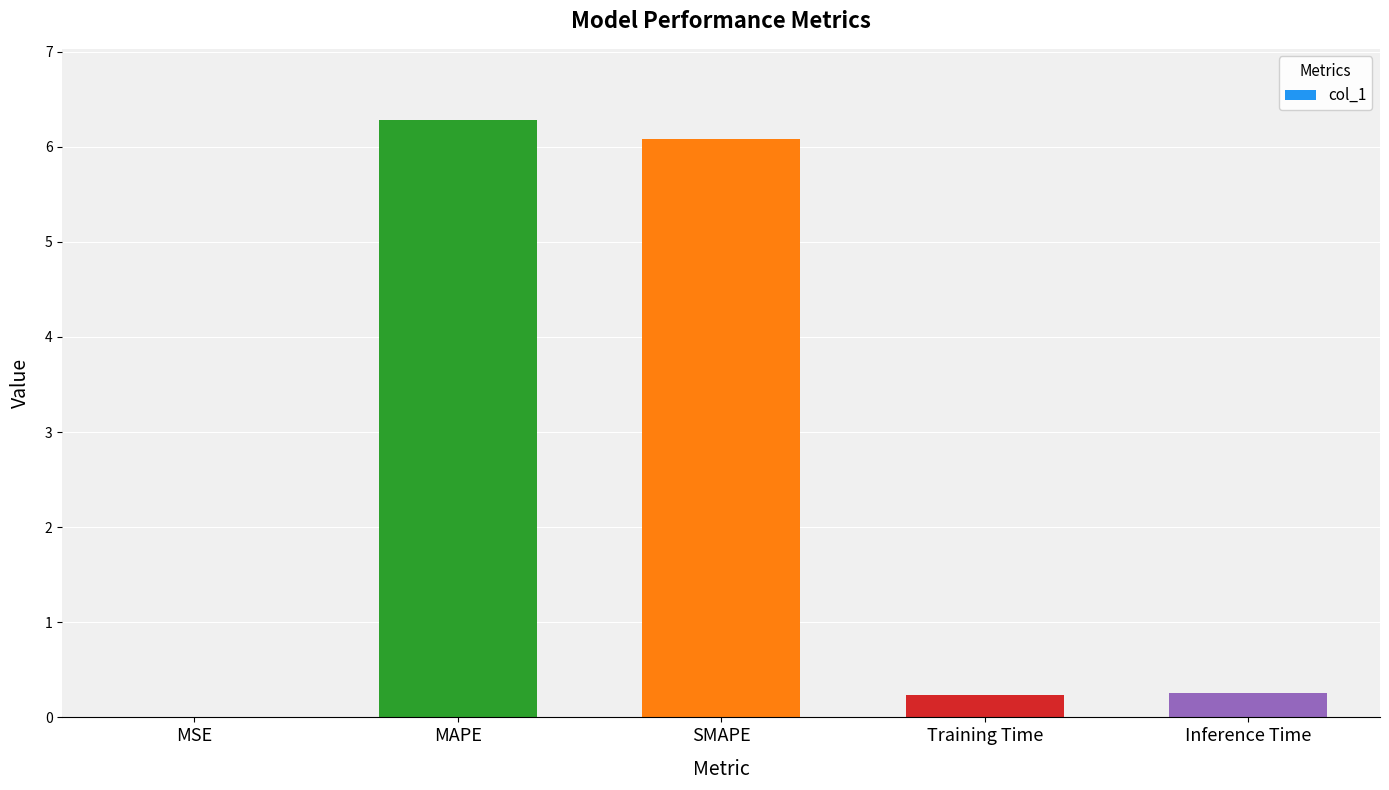

What is the average value?

2.6